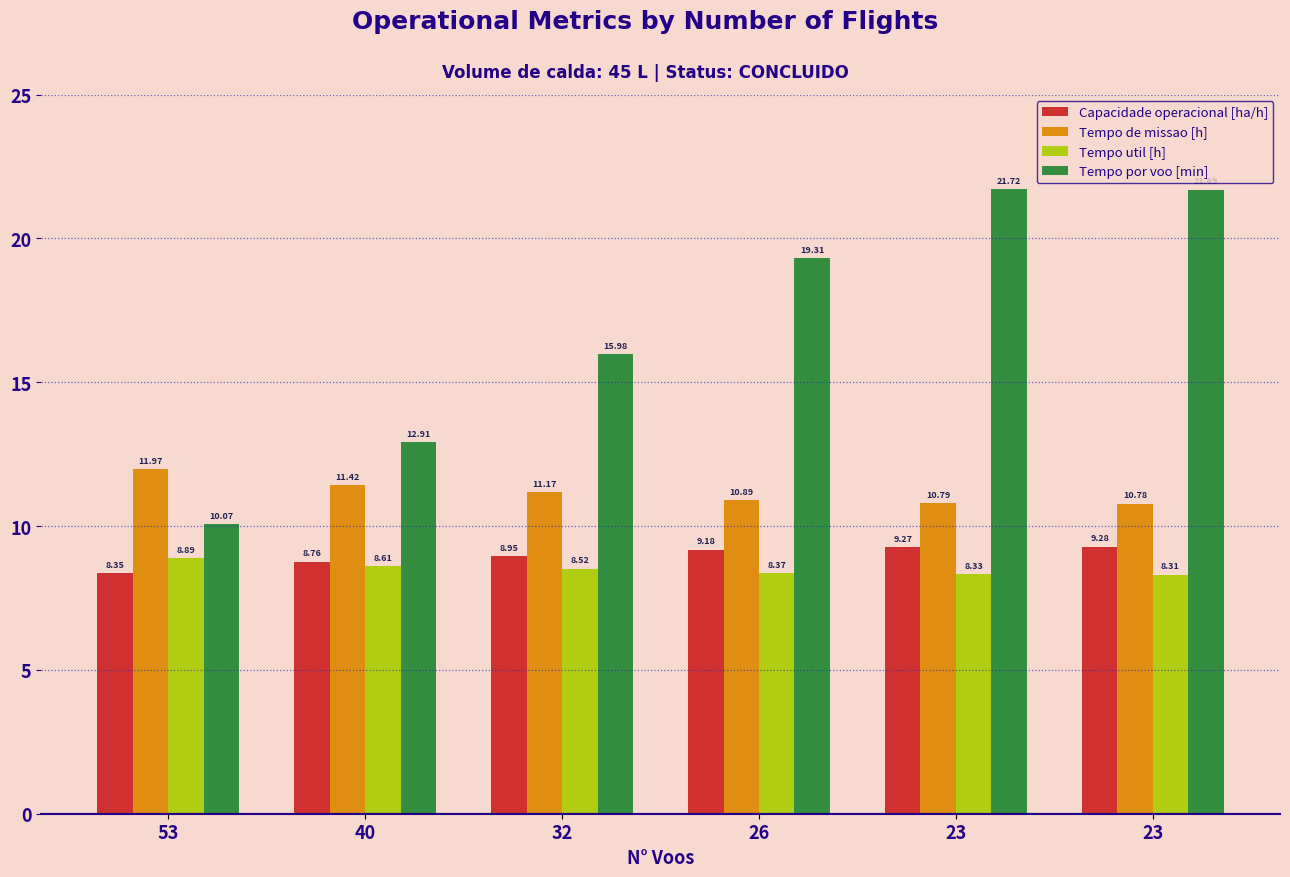

Which has a higher value, 23 or 26?

23